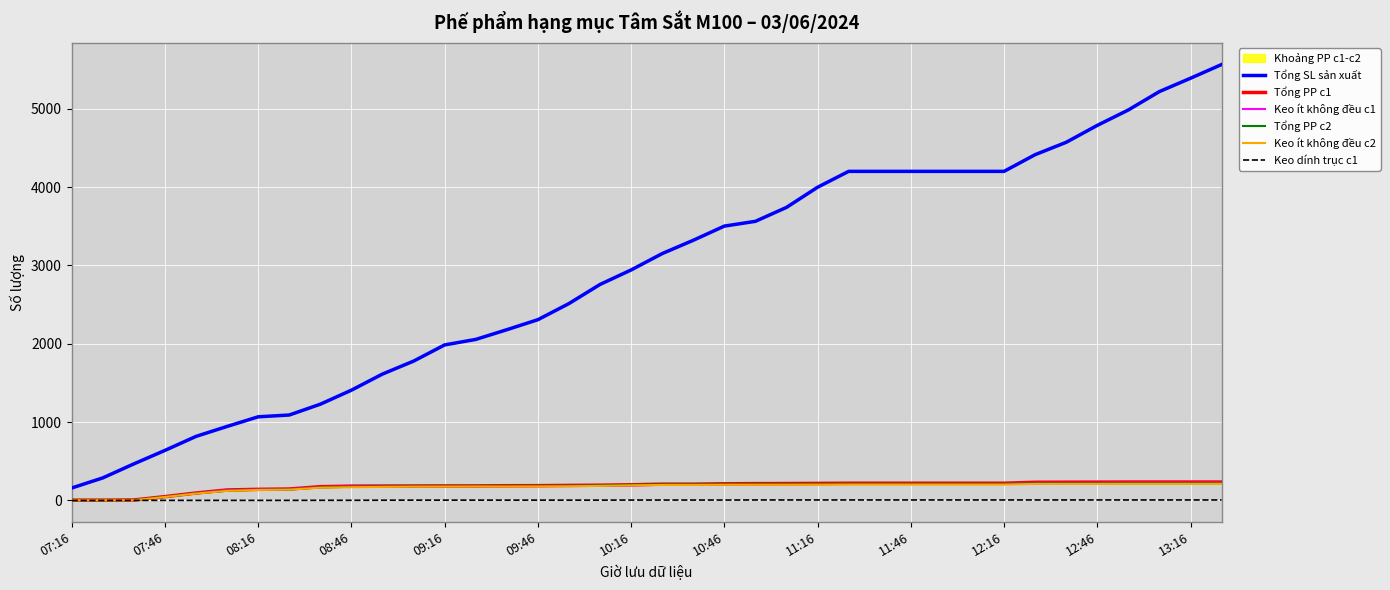

Is it true that Keo ít không đều c2 equals 349 at 22?

False